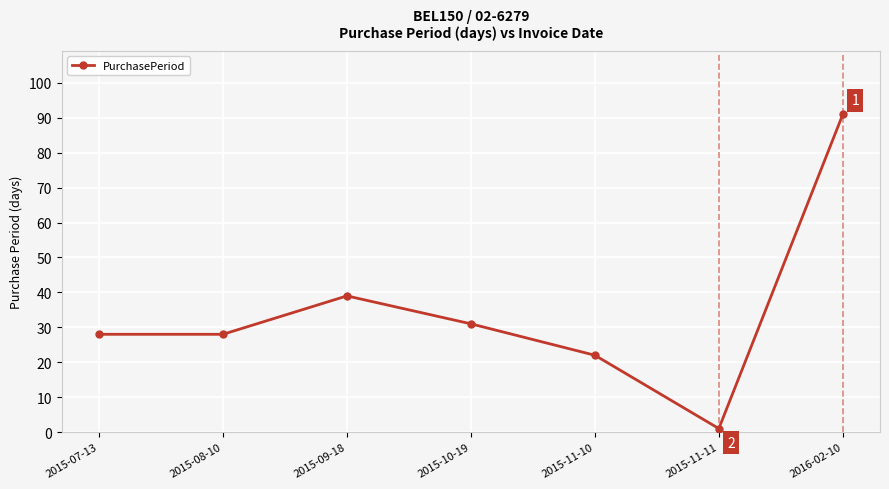

What is the label of the 6th point from the right?

2015-08-10